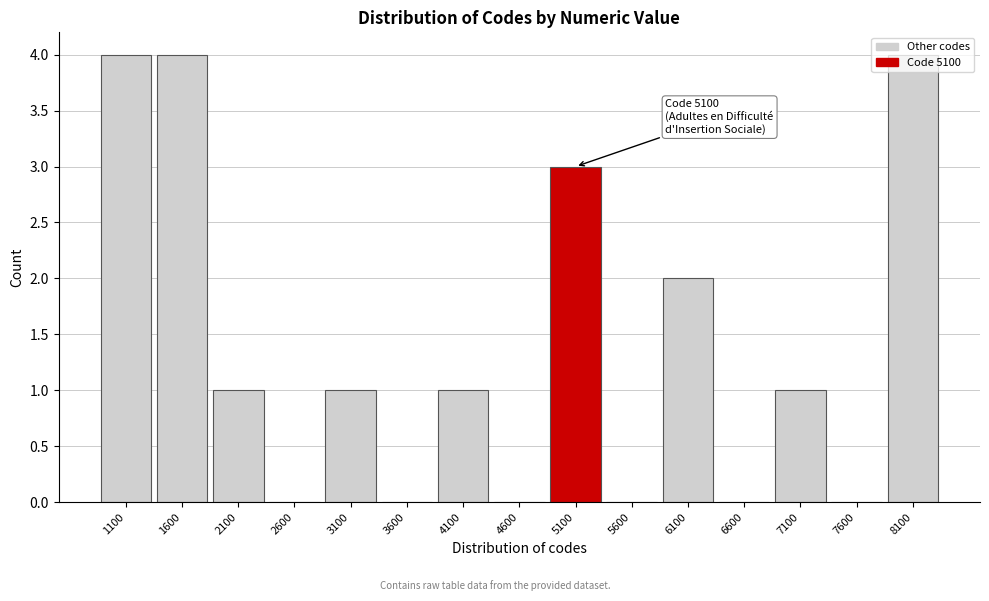

Between 5100 and 6100, which is larger?

5100